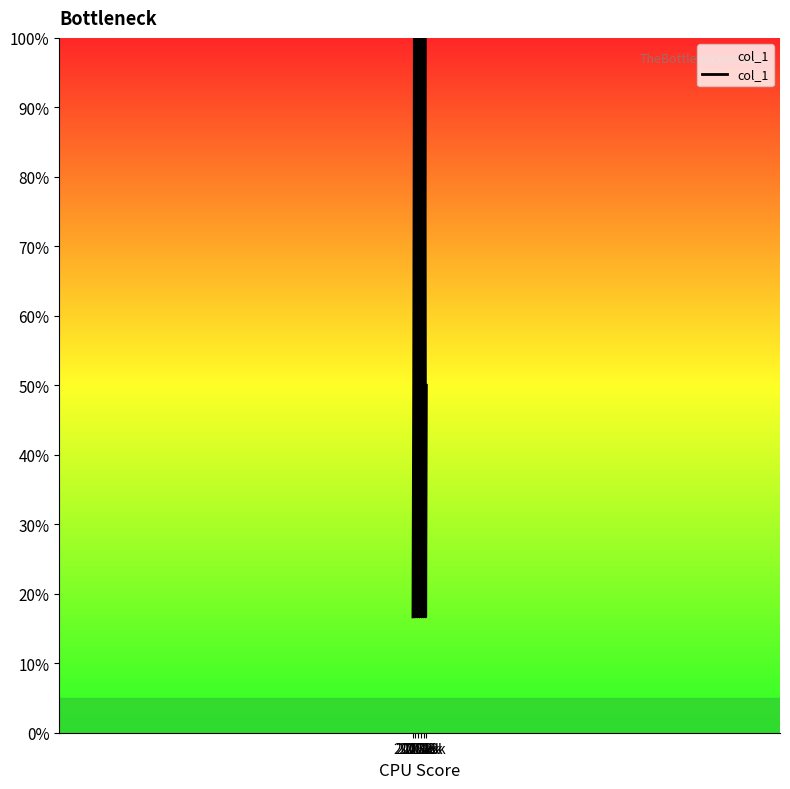

How many interior local valleys (lower than both neighbors) does the data have?

6